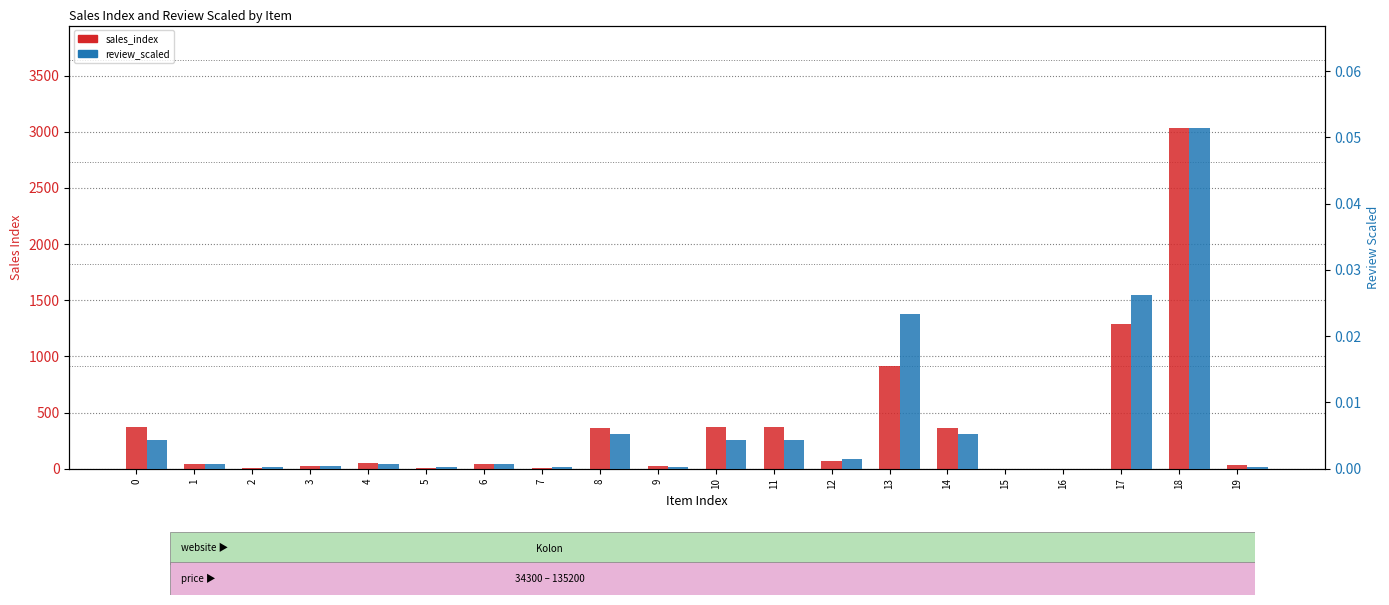

Reading right to left, what are all the values shown in this chart?

sales_index: 29.0	3035.7	1285.4	0.5	0.3	359.8	912.9	72.0	371.7	371.7	28.7	359.8	9.7	45.4	9.7	48.7	26.4	9.7	45.4	371.7
review_scaled: 0.0	0.1	0.0	0.0	0.0	0.0	0.0	0.0	0.0	0.0	0.0	0.0	0.0	0.0	0.0	0.0	0.0	0.0	0.0	0.0